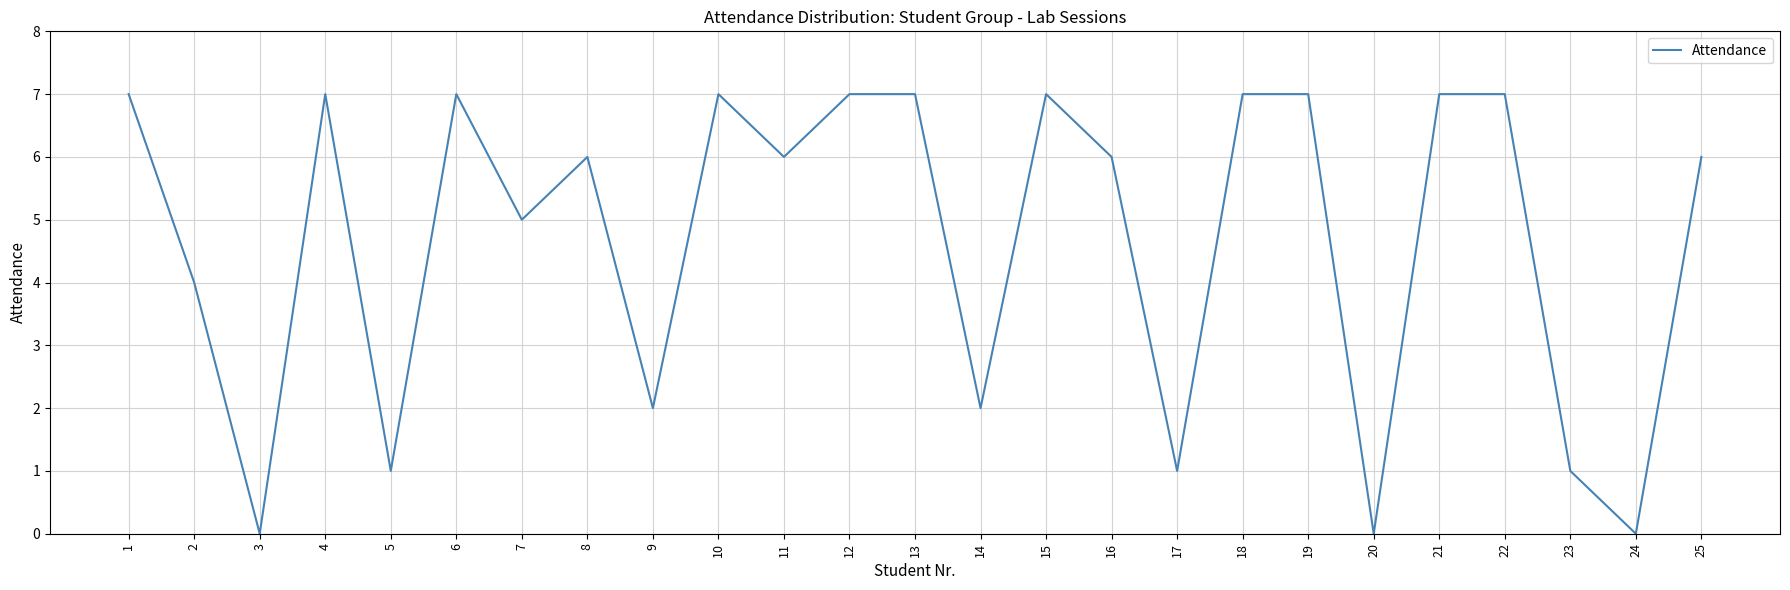

What is the maximum value shown in the chart?

7